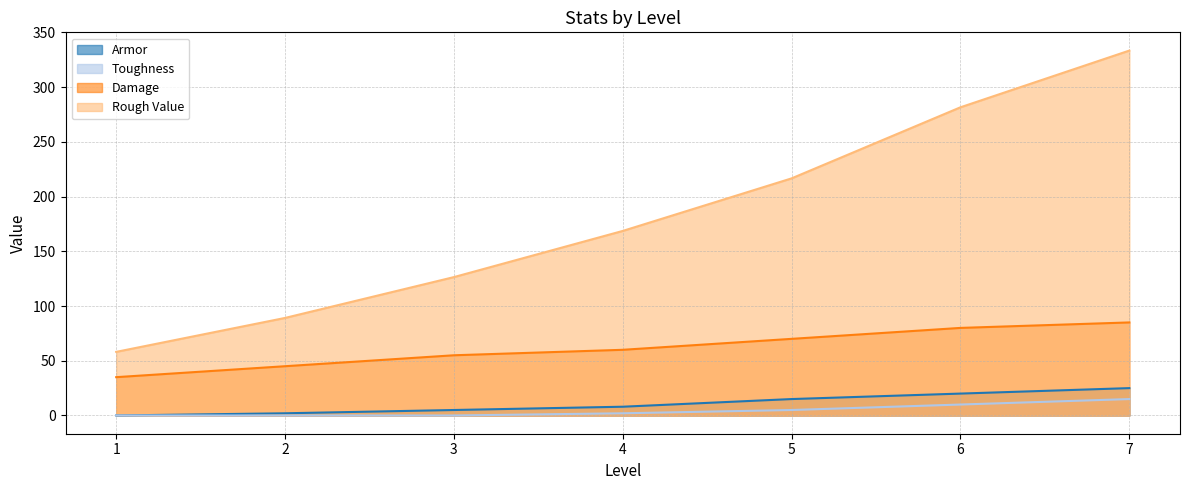

What is the difference between the maximum and second lowest values in the Armor series?

23.0